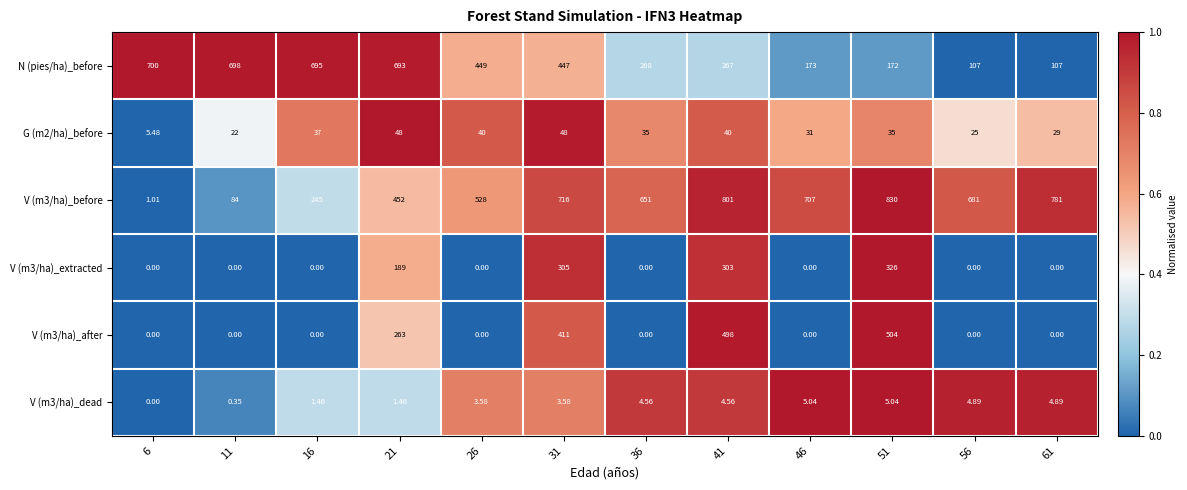

Which series has the largest range (max minus min)?

V (m3/ha)_before